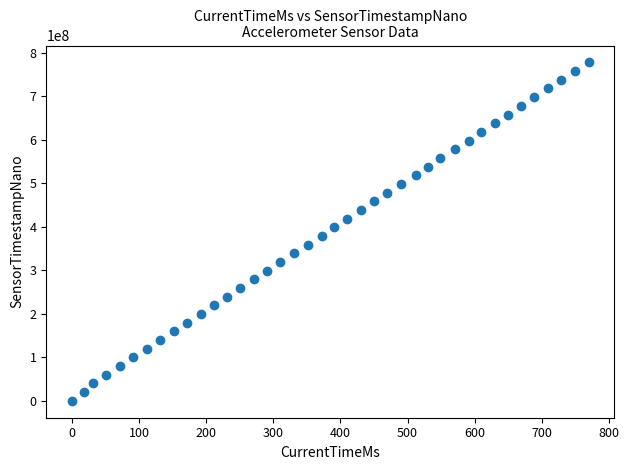

What is the range of Y values (max minus min)?

777640024